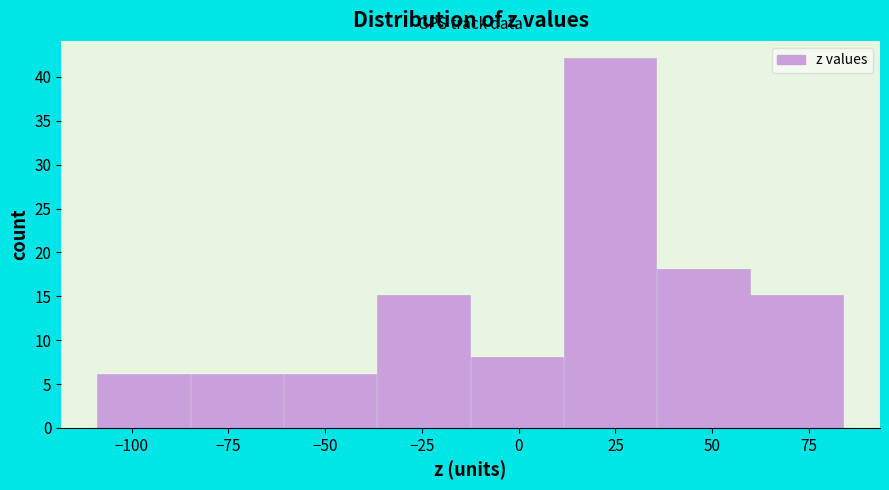

Over which range of the x-axis is the bar tallest?

10 to 35